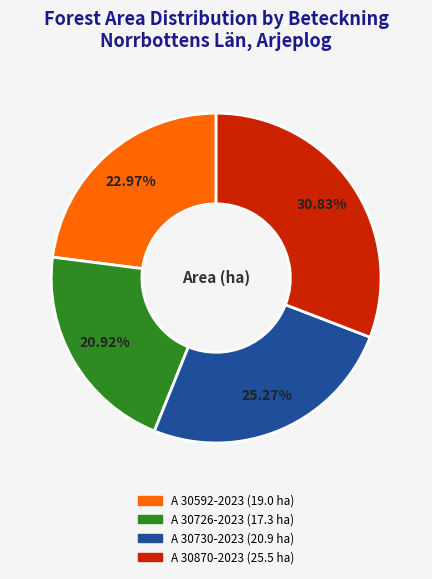

To the nearest percent, what is the difference between the A 30726-2023 and A 30592-2023 slice percentages?

2%